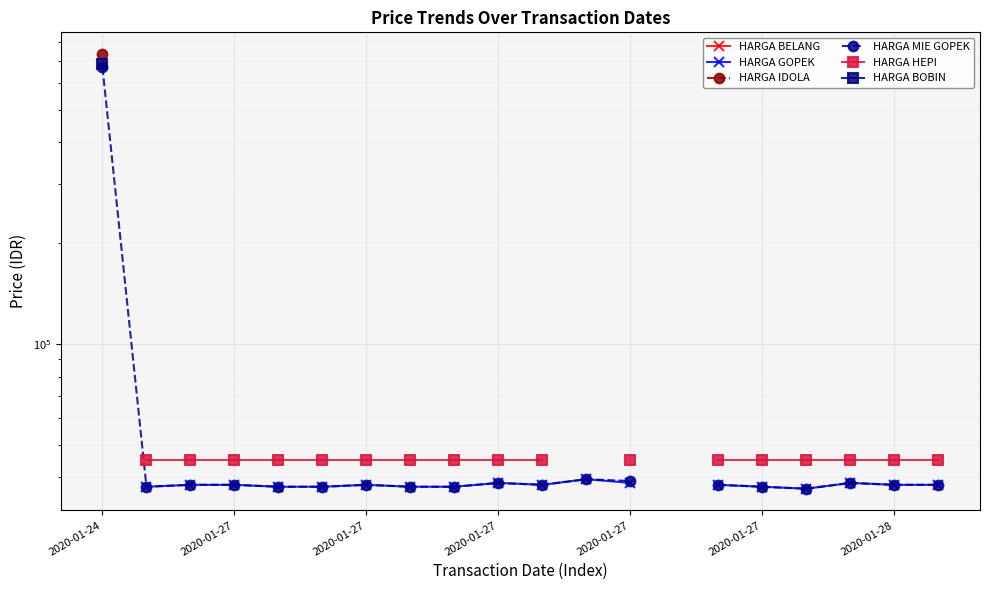

List the labels in order of HARGA MIE GOPEK value, largest first.

2020-01-24, 11, 12, 9, 2020-01-27, 2020-01-27, 2020-01-28, 10, 13, 17, 14, 18, 19, 2020-01-27, 2020-01-27, 2020-01-27, 7, 8, 15, 16